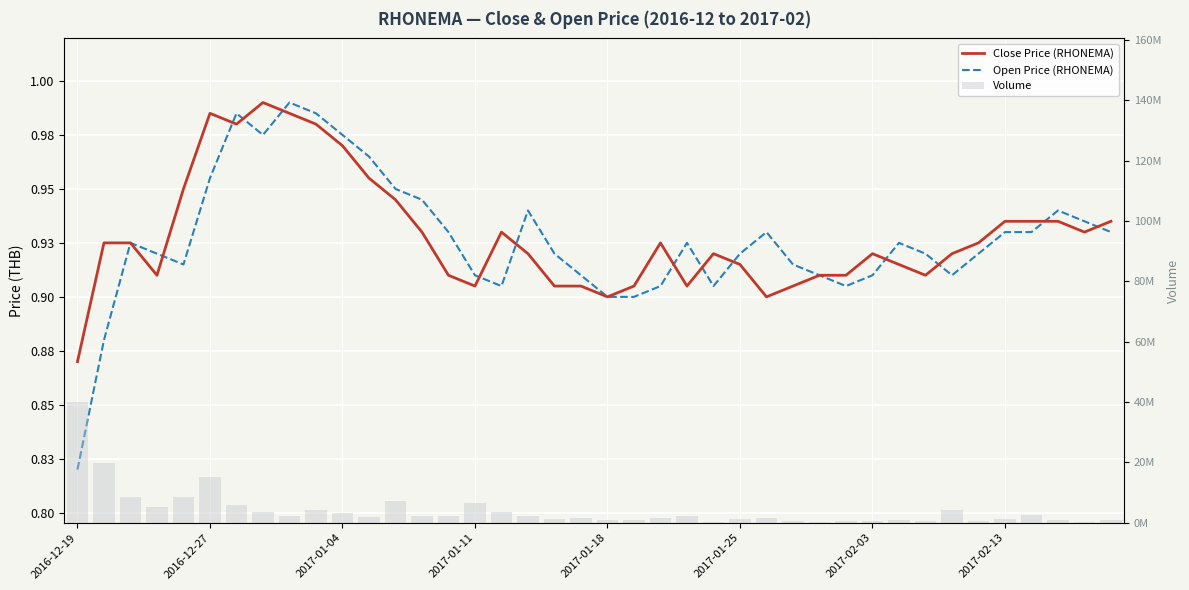

Is the value of Volume at 11 greater than the value of Close Price (RHONEMA) at 2017-01-04?

Yes